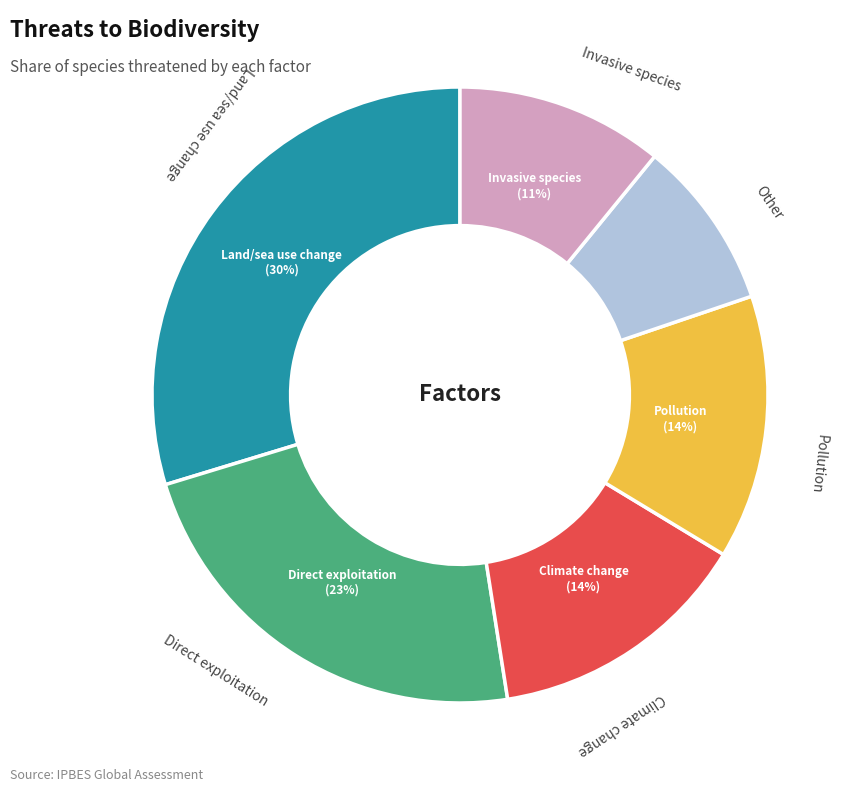

To the nearest percent, what is the difference between the largest and smallest slice percentages?

21%